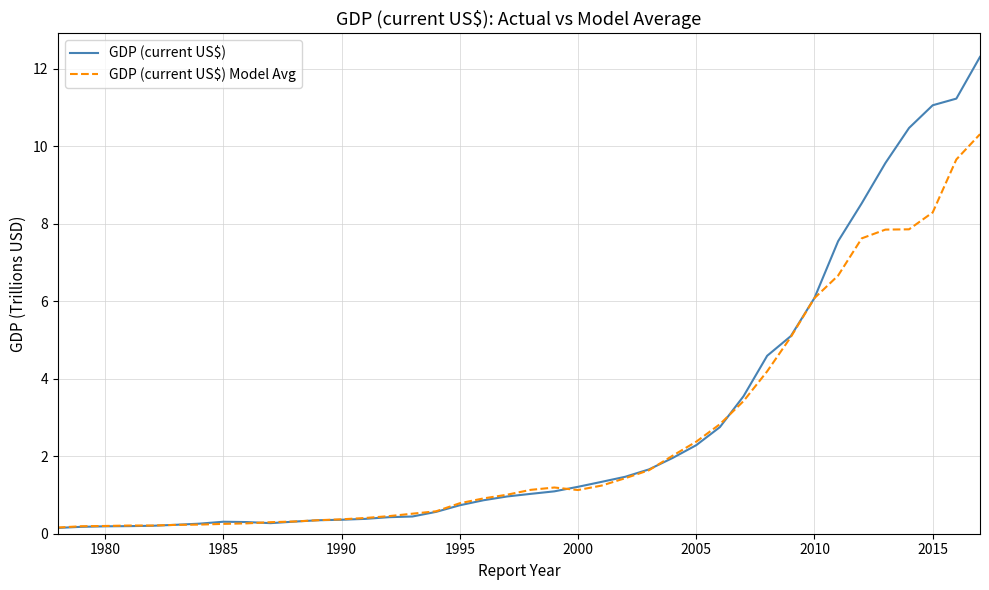

Is this an area chart (filled region under the line)?

No